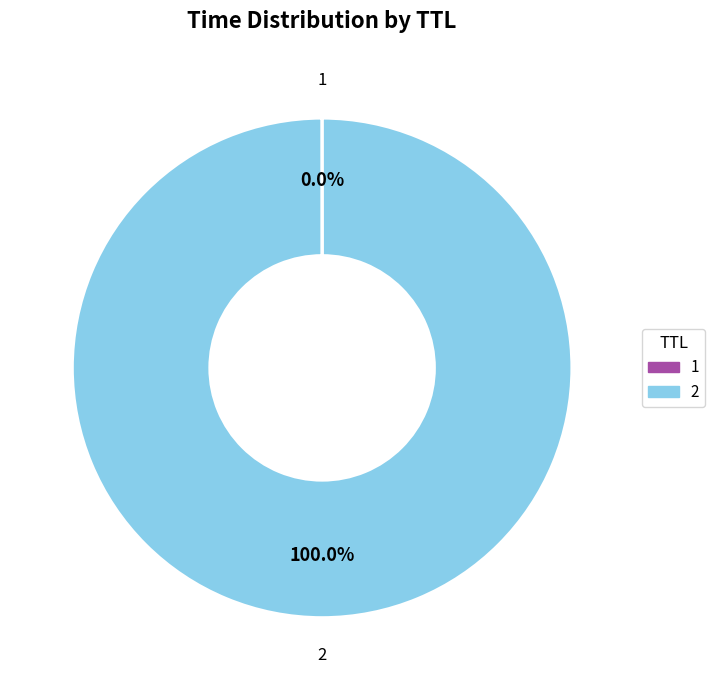

What is the majority slice?

2